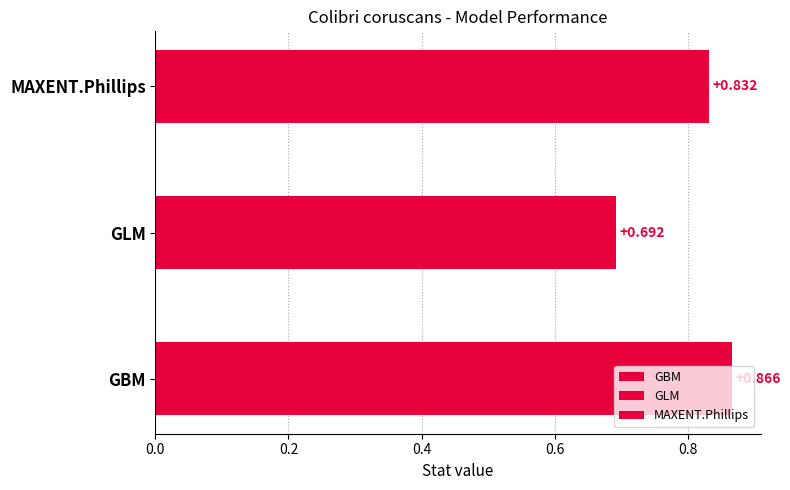

How many categories are shown in the chart?

3